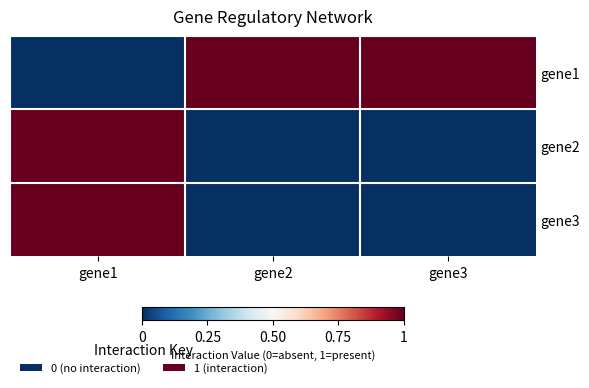

Reading left to right, what are all the values shown in this chart?

gene1: gene1=0	gene2=1	gene3=1
gene2: gene1=1	gene2=0	gene3=0
gene3: gene1=1	gene2=0	gene3=0